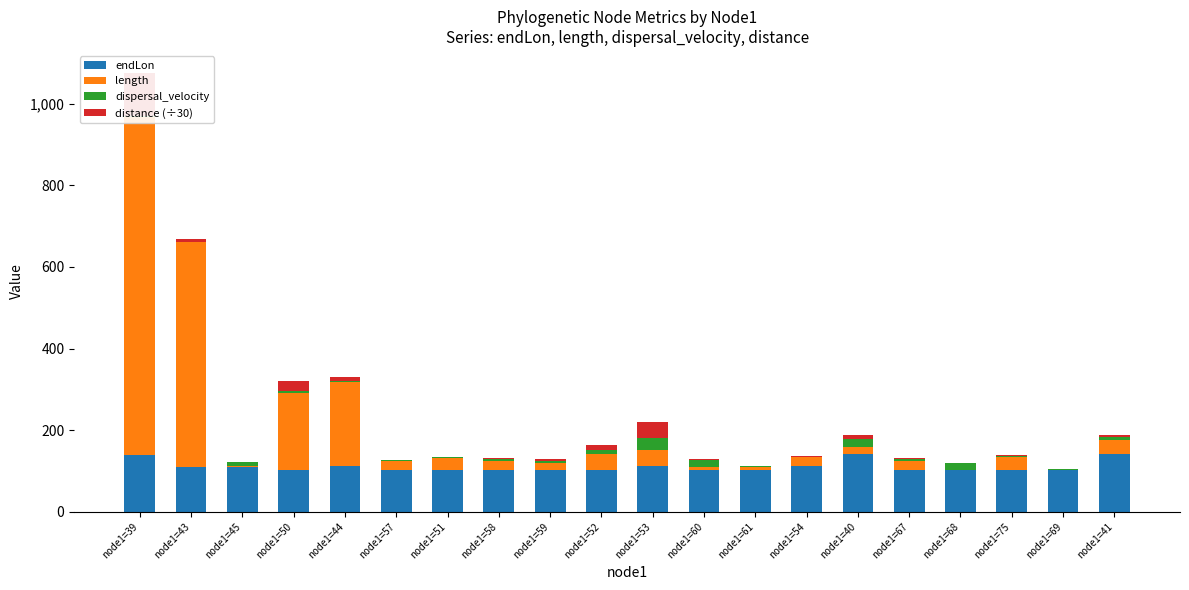

Is it true that distance (÷30) equals 0.6 at node1=54?

True